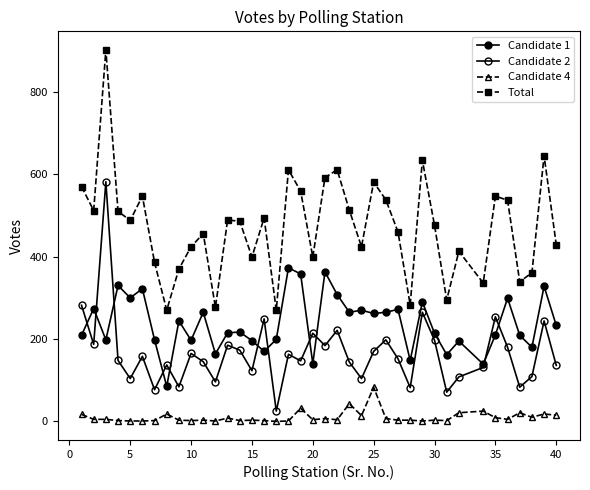

Which series has the largest range (max minus min)?

Total